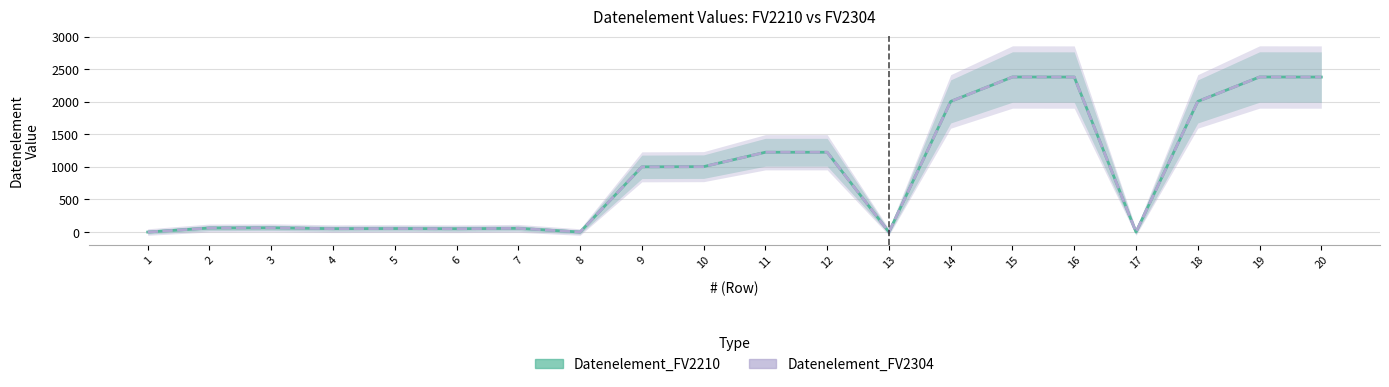

Is this an area chart (filled region under the line)?

No